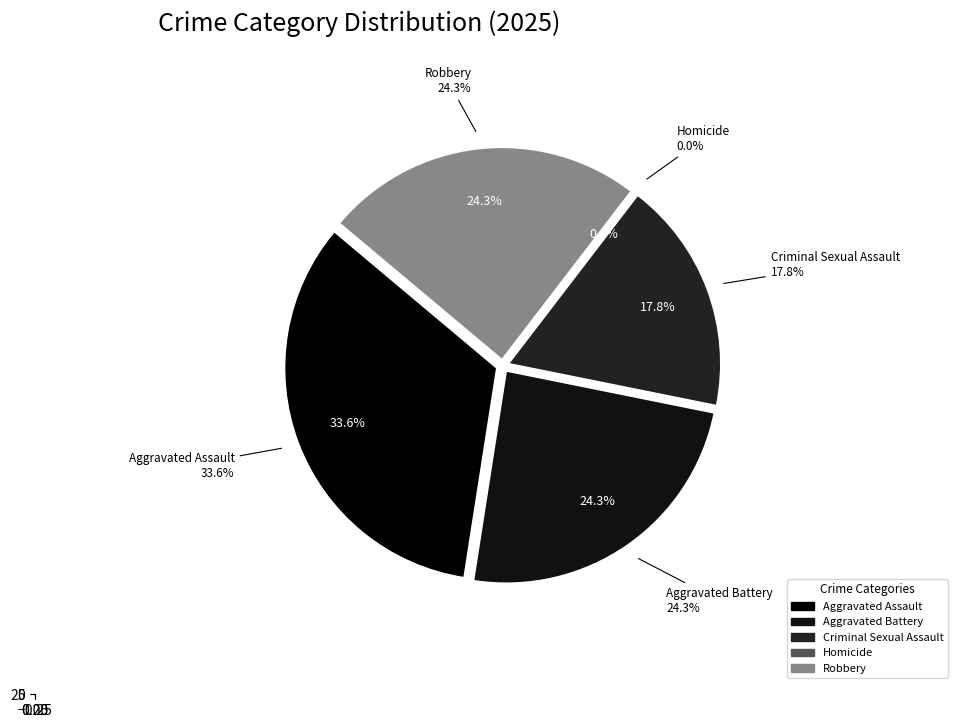

Is there a majority slice in this chart?

No